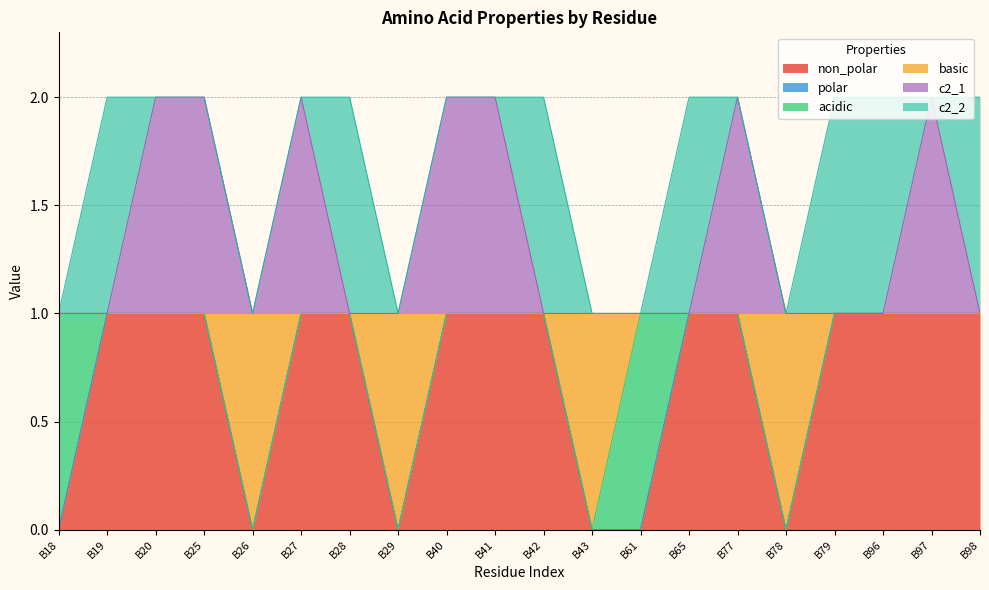

How many non_polar values are between 0 and 1?

20